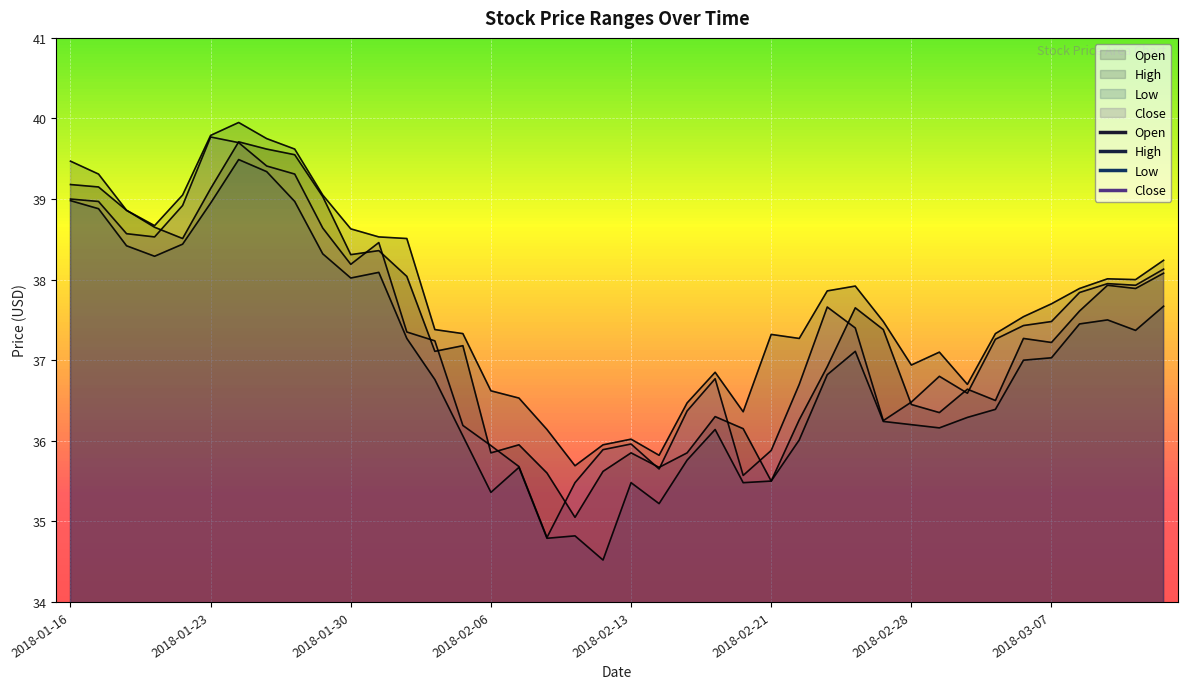

Does the chart display data point markers on the line(s)?

No